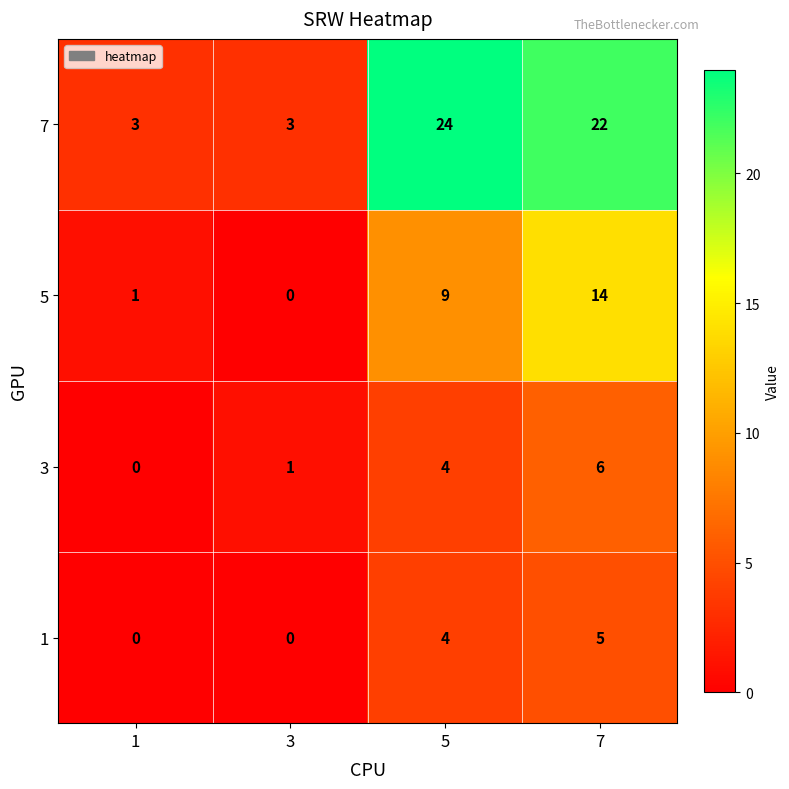

Which category has the highest value across all series?

5